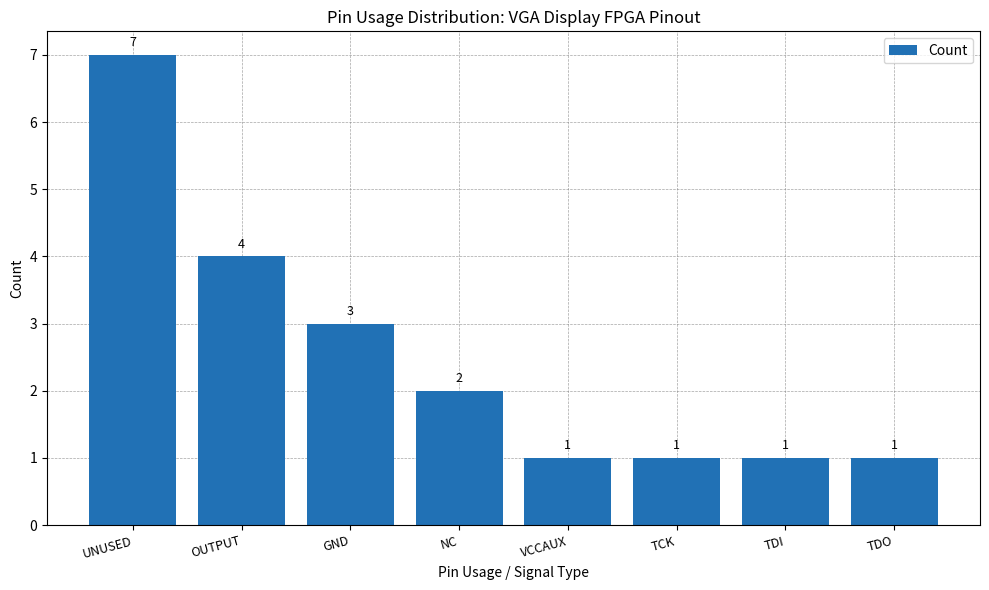

Where is the data nearest to the value 4?

OUTPUT